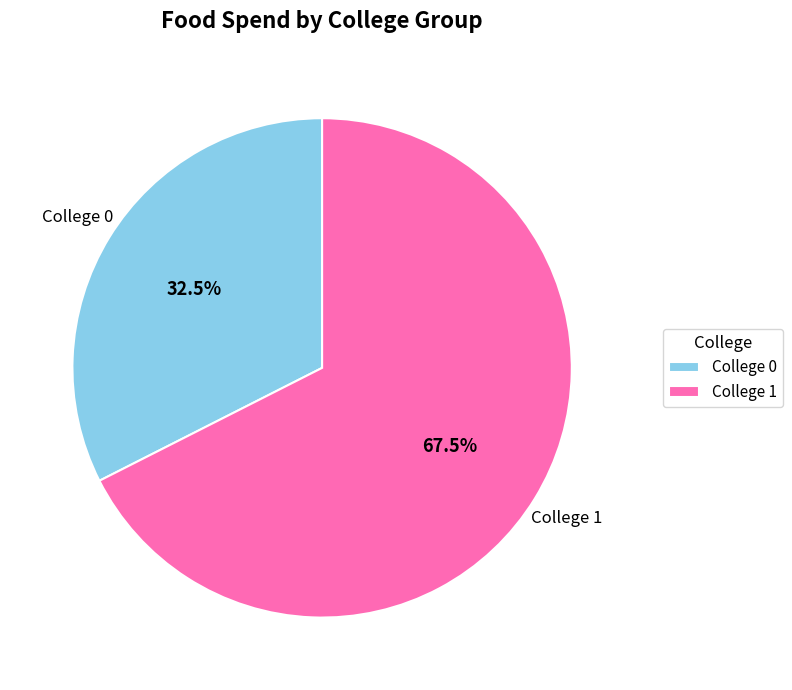

What portion of the pie excludes College 1?

32.5%